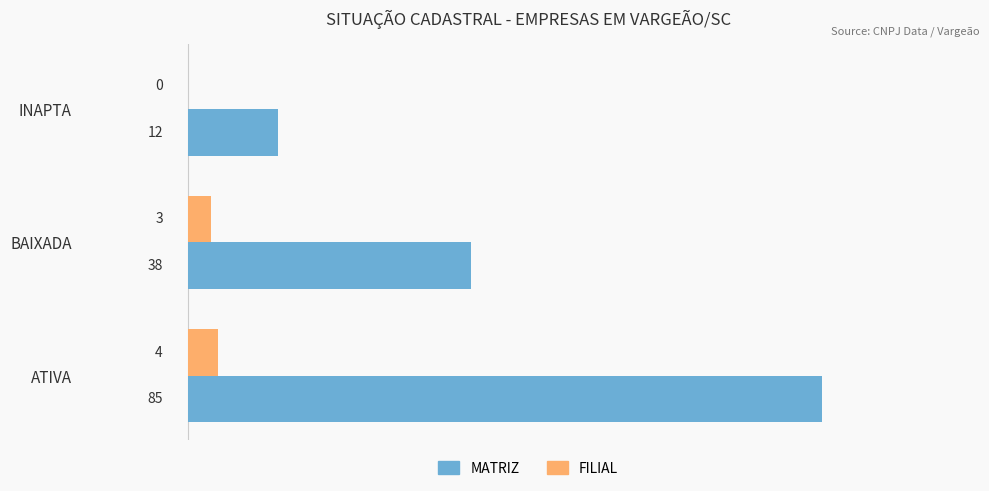

The FILIAL series shows 4 at ATIVA. True or false?

True